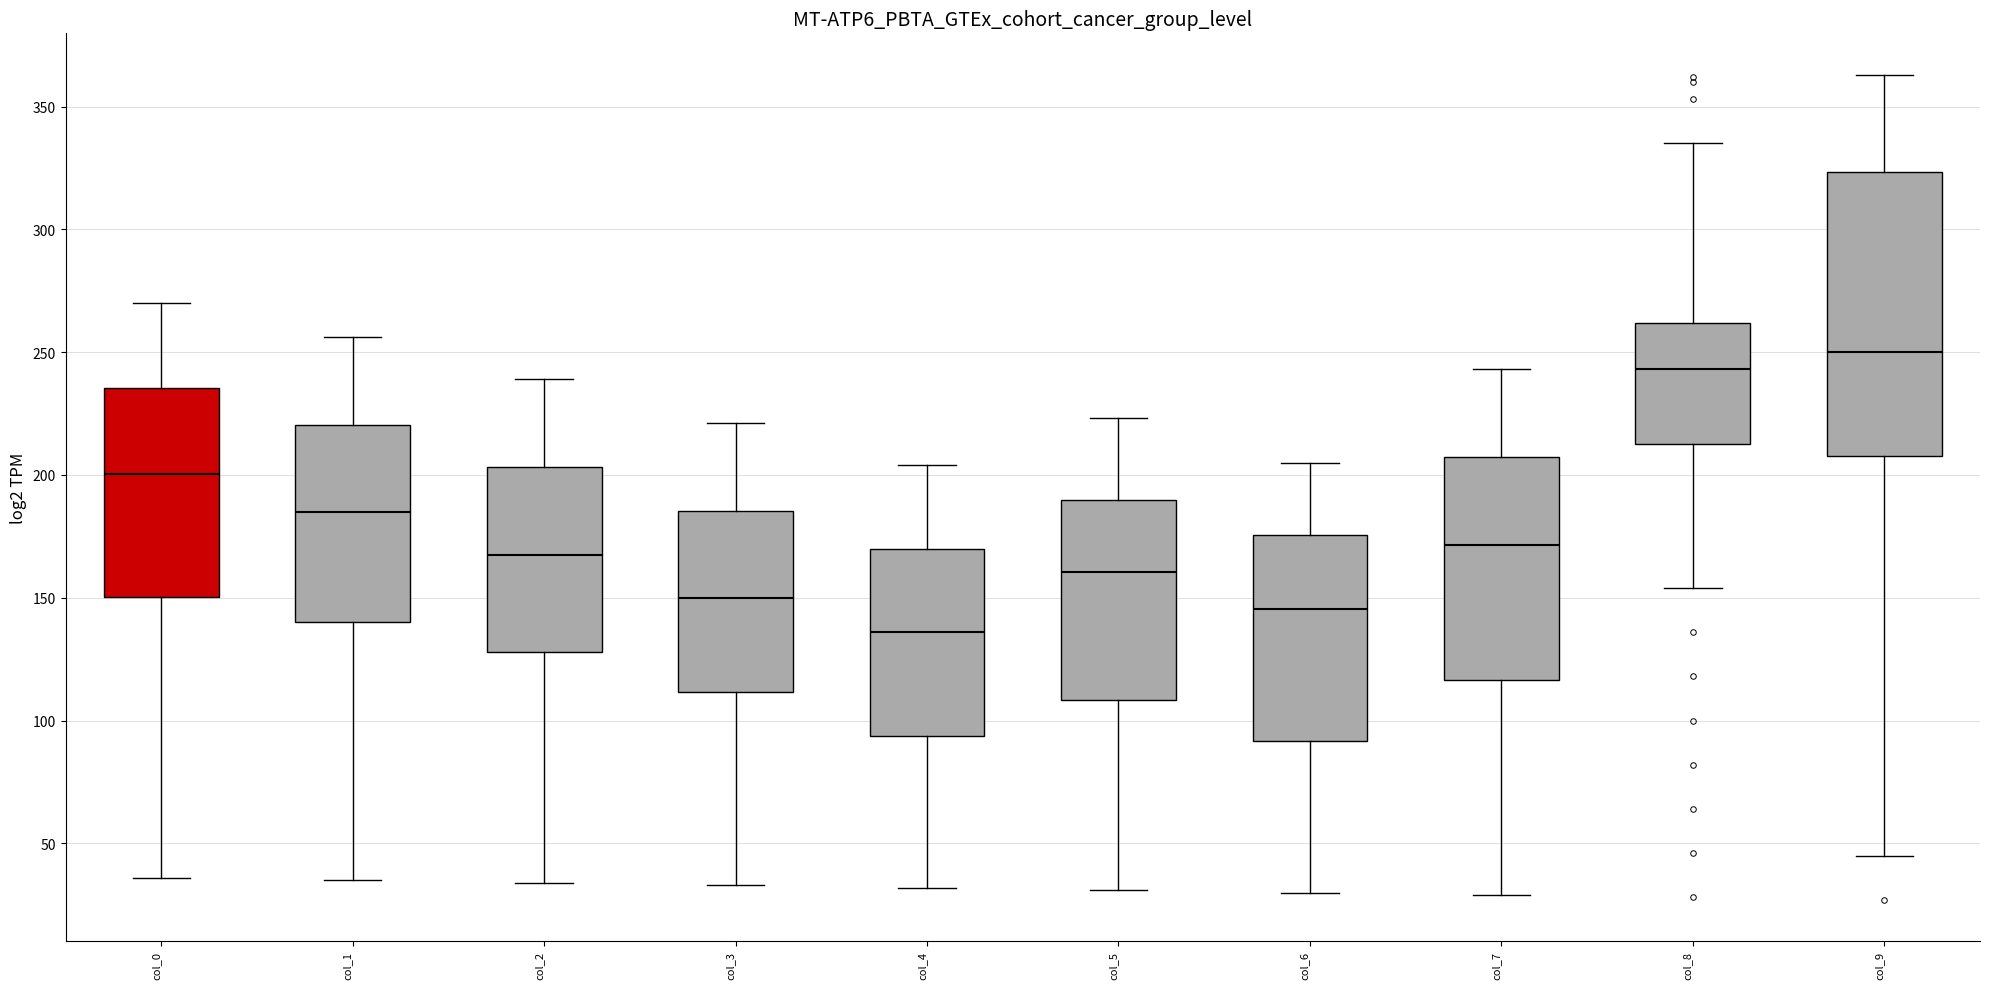

Which box's median line is the lowest?

col_4